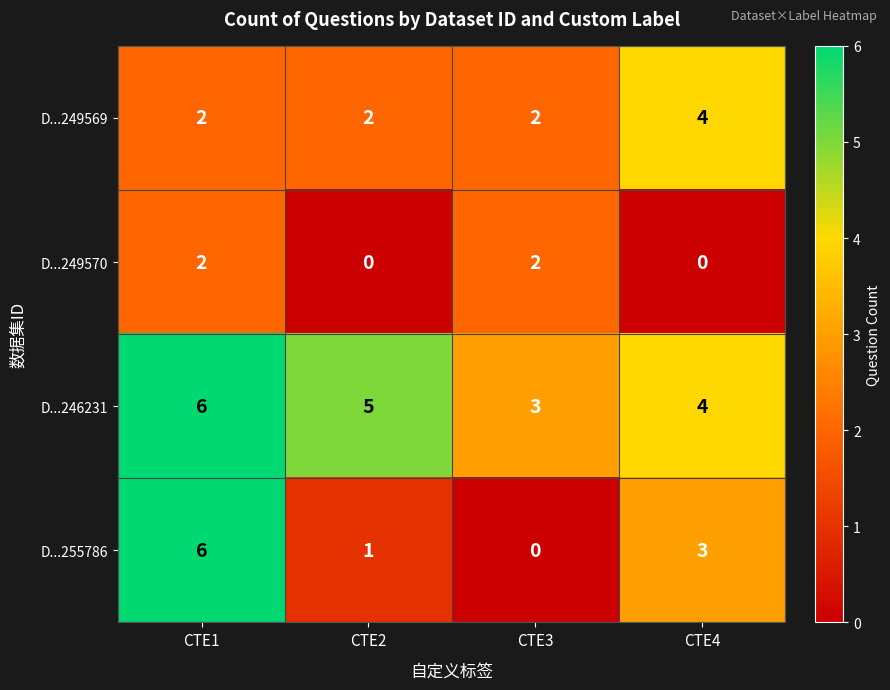

Reading left to right, list all the values displayed in this chart.

D...249569: 2	2	2	4
D...249570: 2	0	2	0
D...246231: 6	5	3	4
D...255786: 6	1	0	3